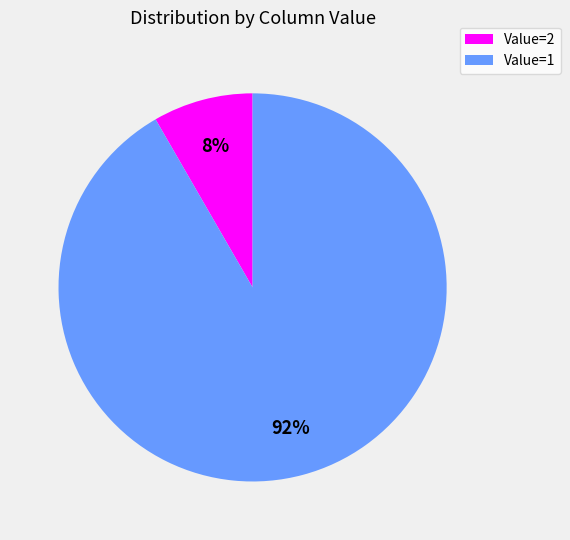

Is there a majority slice in this chart?

Yes